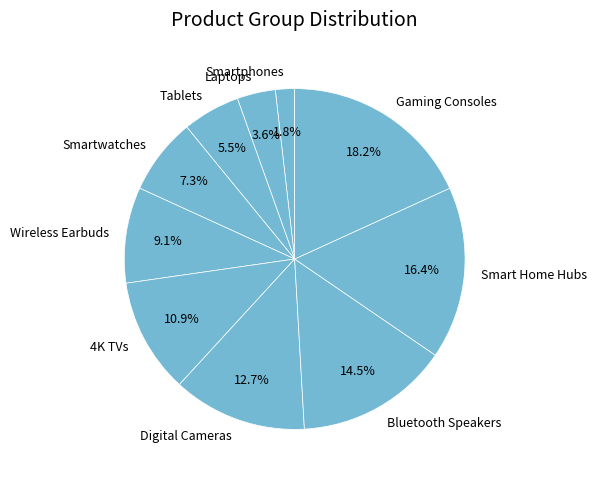

Which category has the smallest portion of the pie?

Smartphones